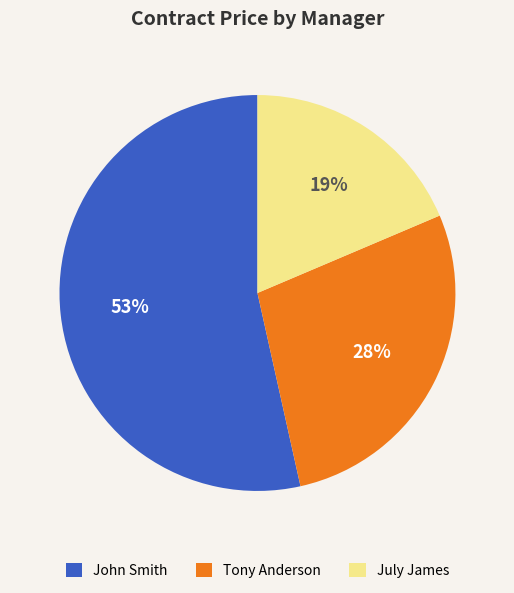

What is the majority slice?

John Smith